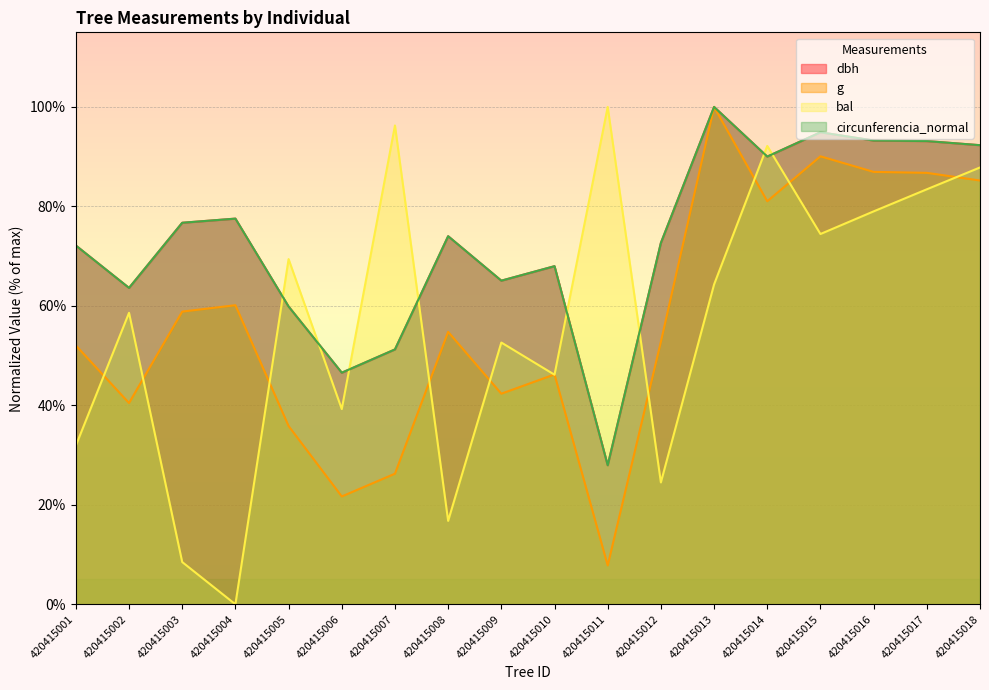

Is it true that g equals 57.3 at 420415017?

False